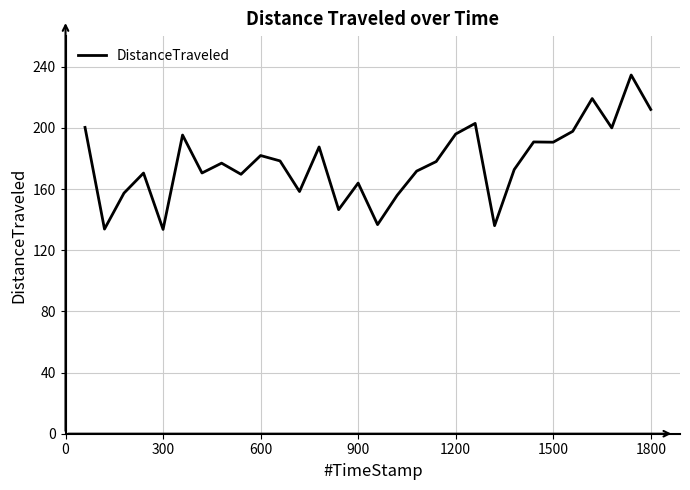

What is the smallest value displayed?

133.6